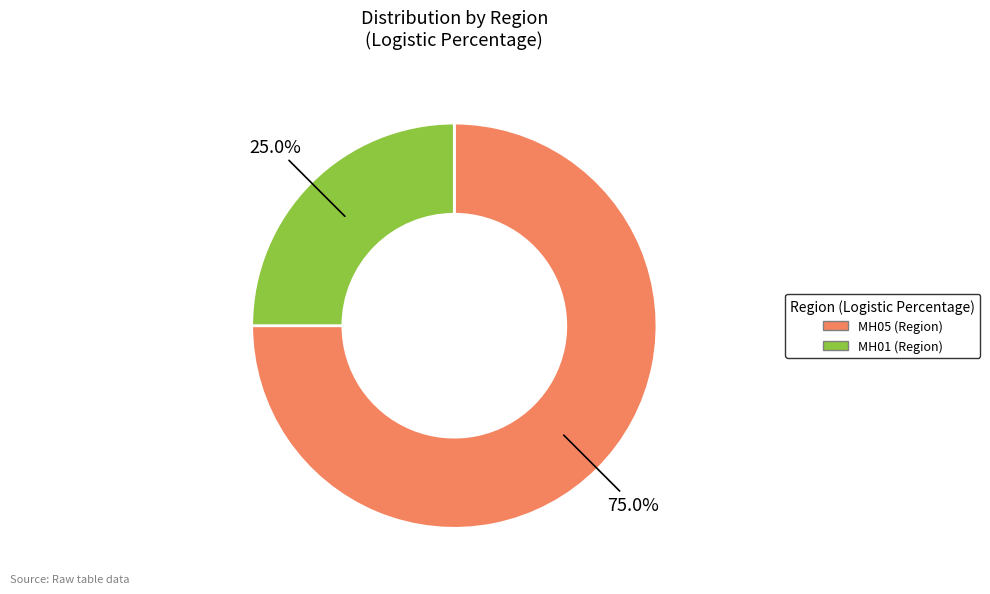

True or false: MH05 accounts for 64% of the total.

False